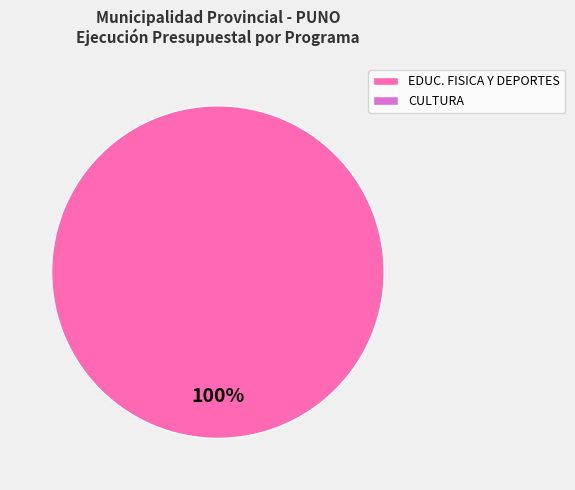

Is there a majority slice in this chart?

Yes